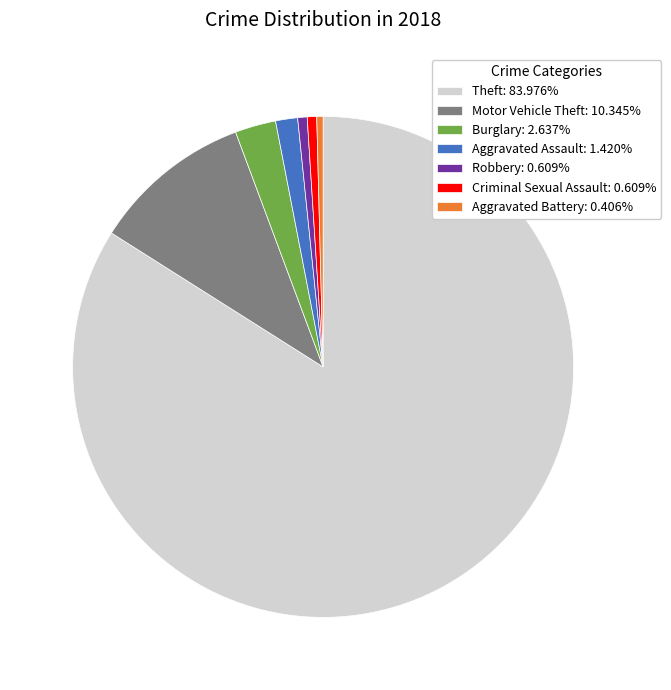

Does Aggravated Battery: 0.406% represent more than half of the total?

No